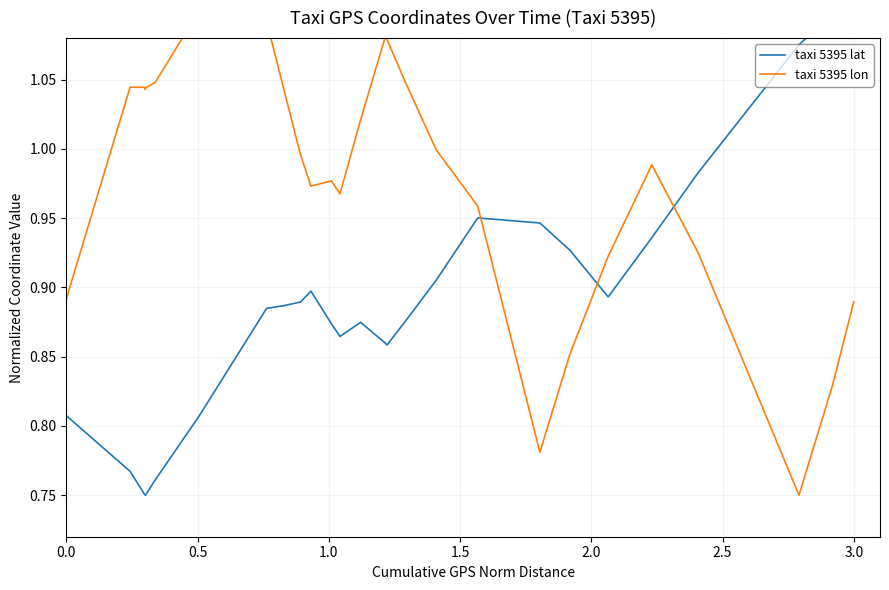

In taxi 5395 lon, how many points are higher than both neighbors (excluding endpoints)?

6